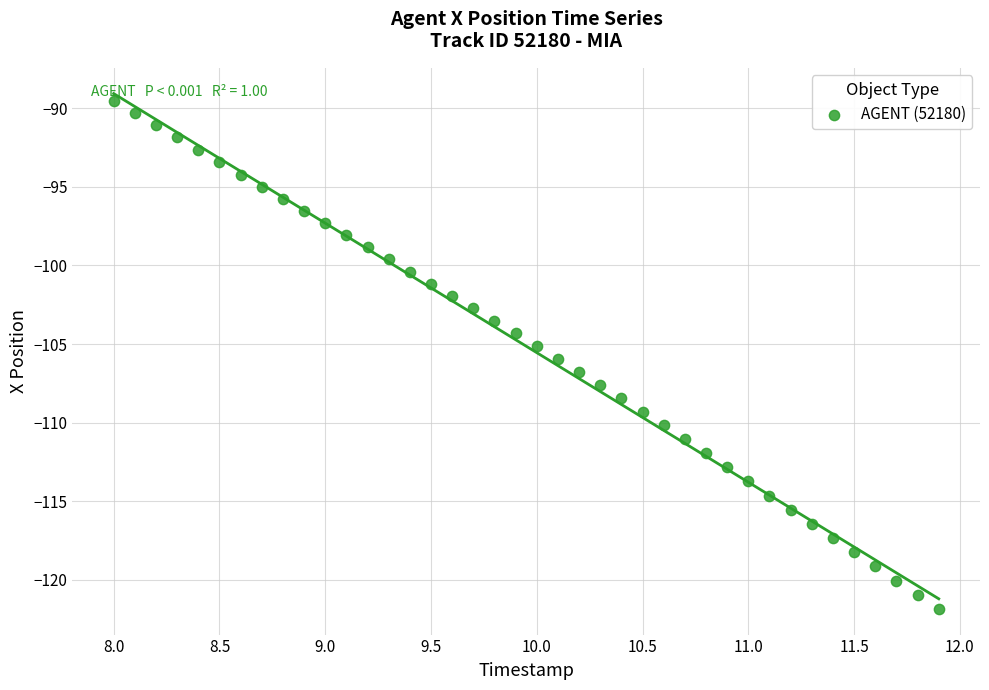

What is the range of X values (max minus min)?

3.9